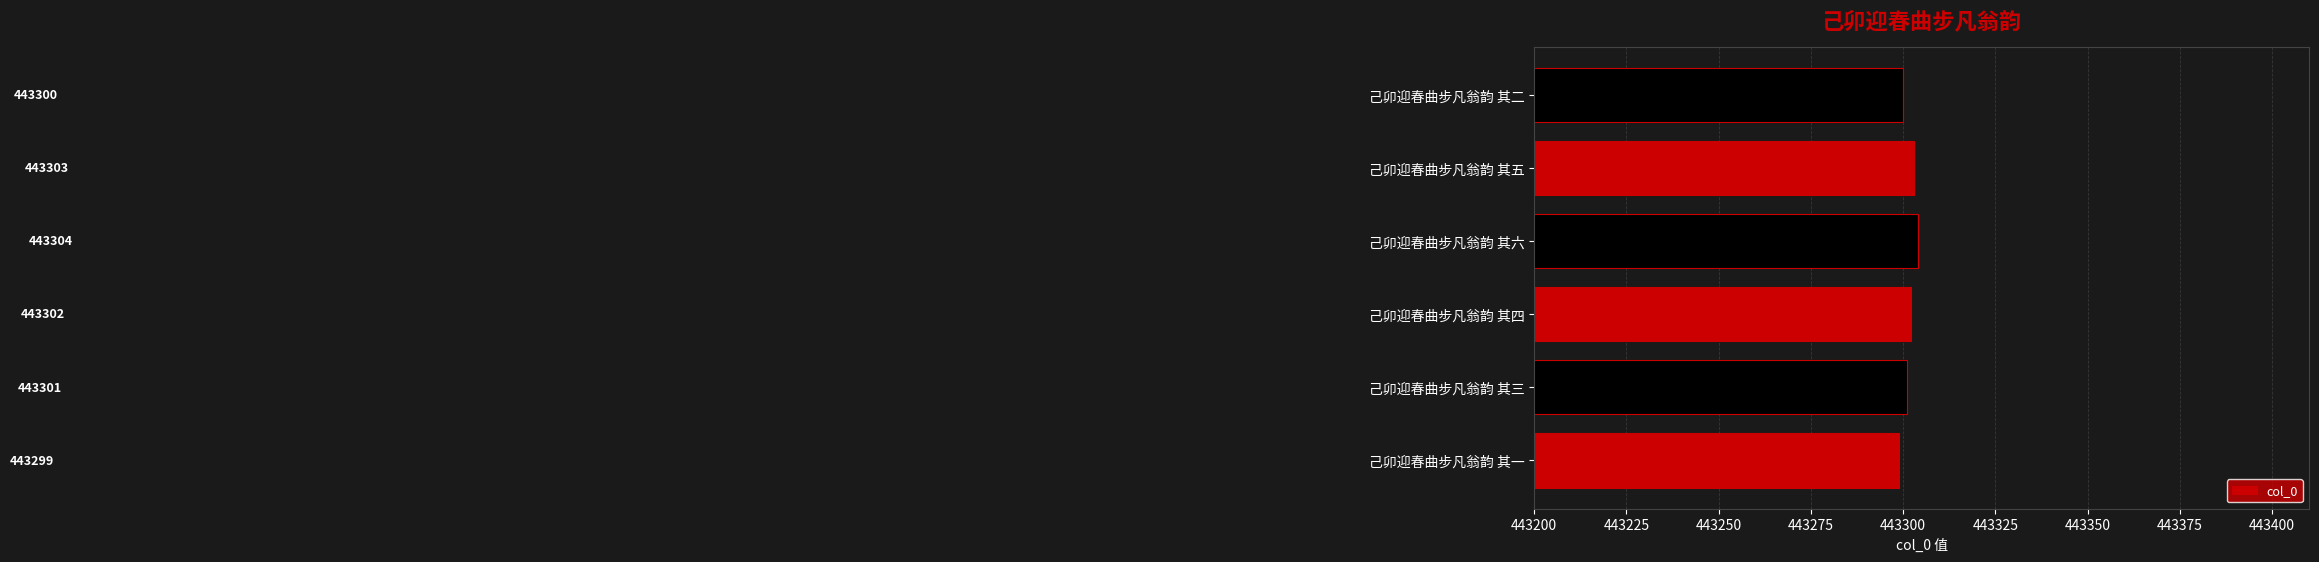

Between 己卯迎春曲步凡翁韵 其六 and 己卯迎春曲步凡翁韵 其二, which is larger?

己卯迎春曲步凡翁韵 其六